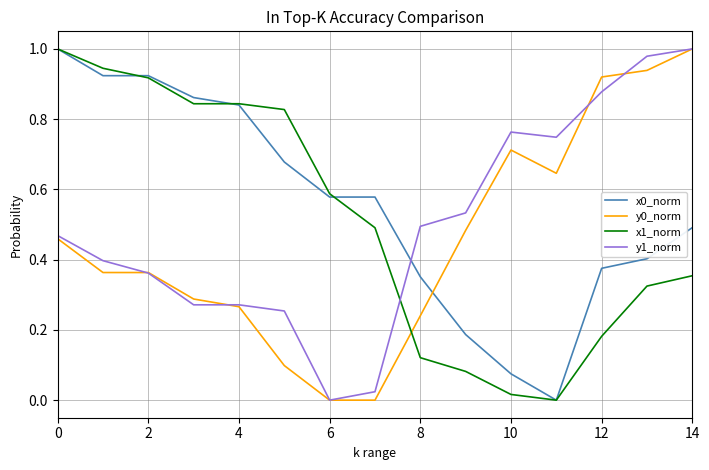

After their last crossing, which series has the higher values: x1_norm or y1_norm?

y1_norm